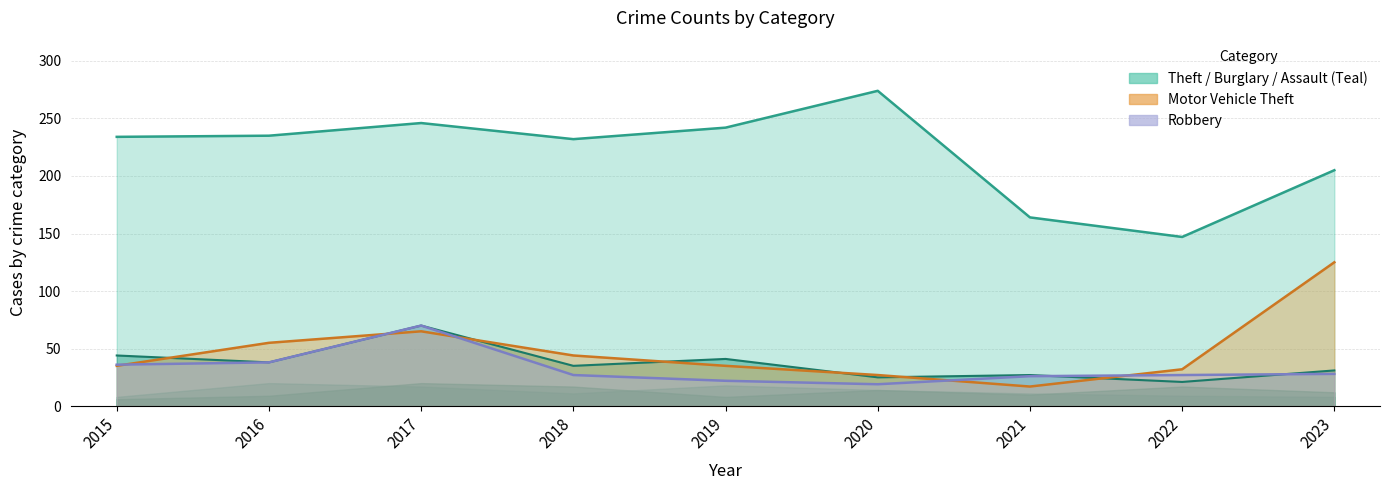

What is the average value of the Robbery series?

33